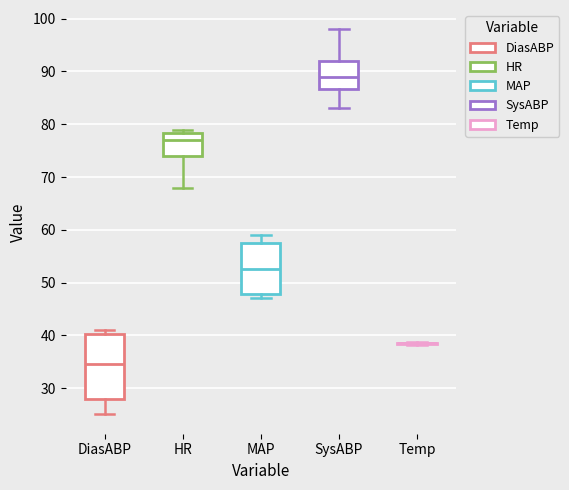

Comparing the boxes themselves (not the whiskers), which one is the tallest?

DiasABP